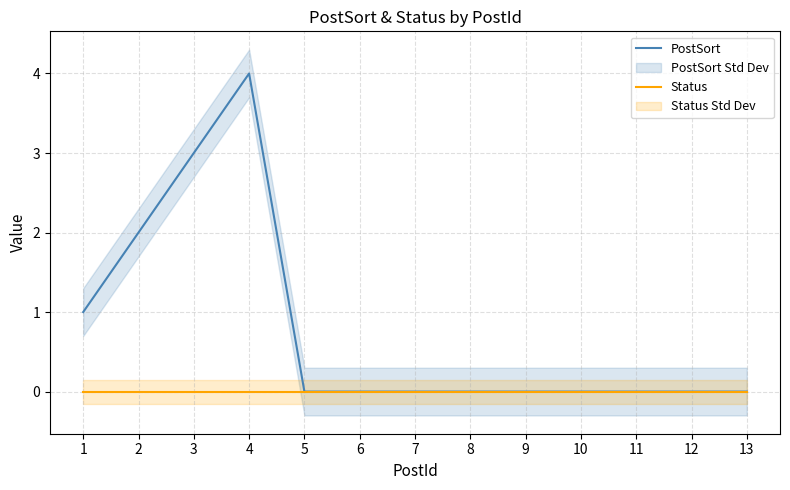

What is the difference between the second highest and second lowest values in the PostSort series?

3